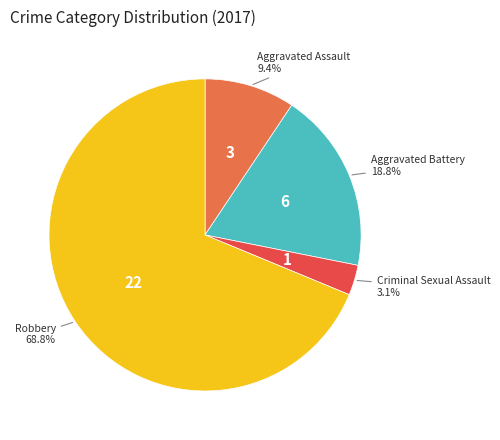

Between Aggravated Battery and Criminal Sexual Assault, which is larger?

Aggravated Battery